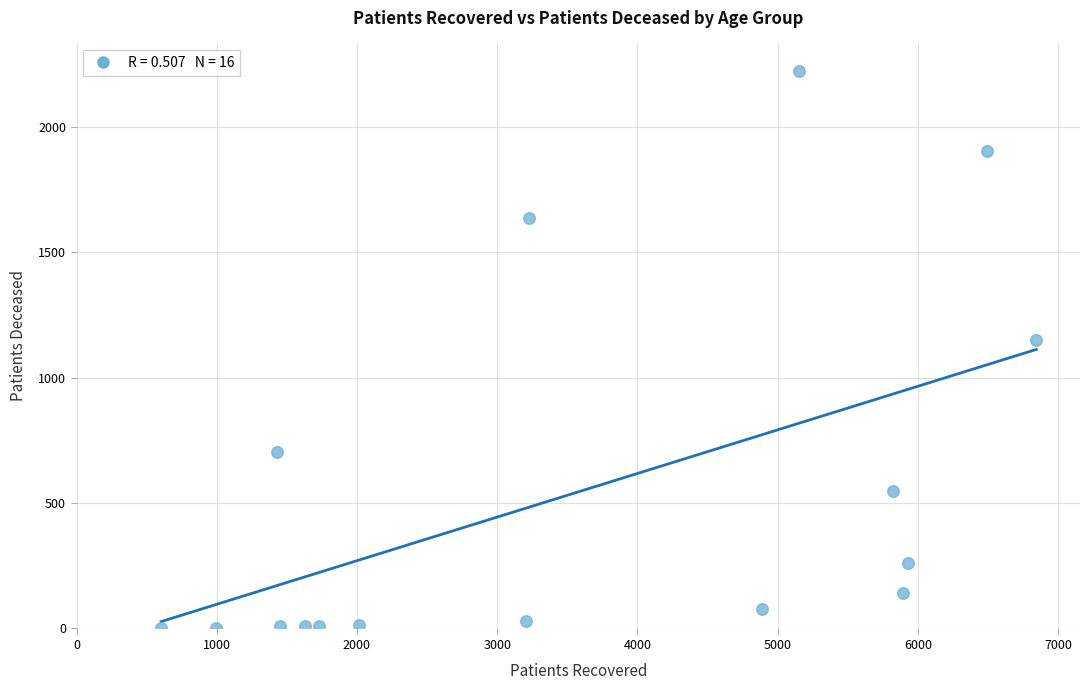

What is the range of X values (max minus min)?

6242